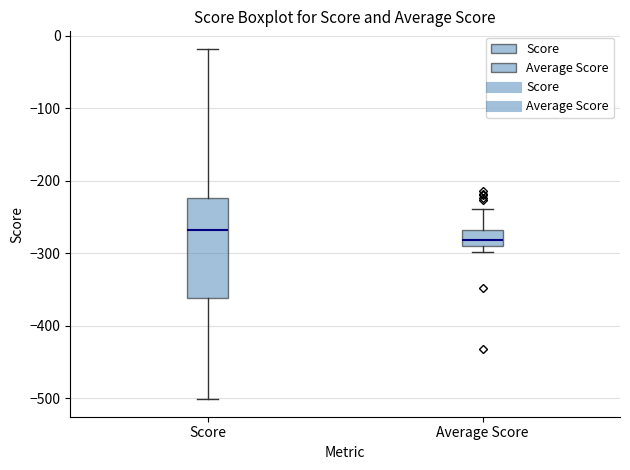

Which box's median line is the lowest?

Average Score